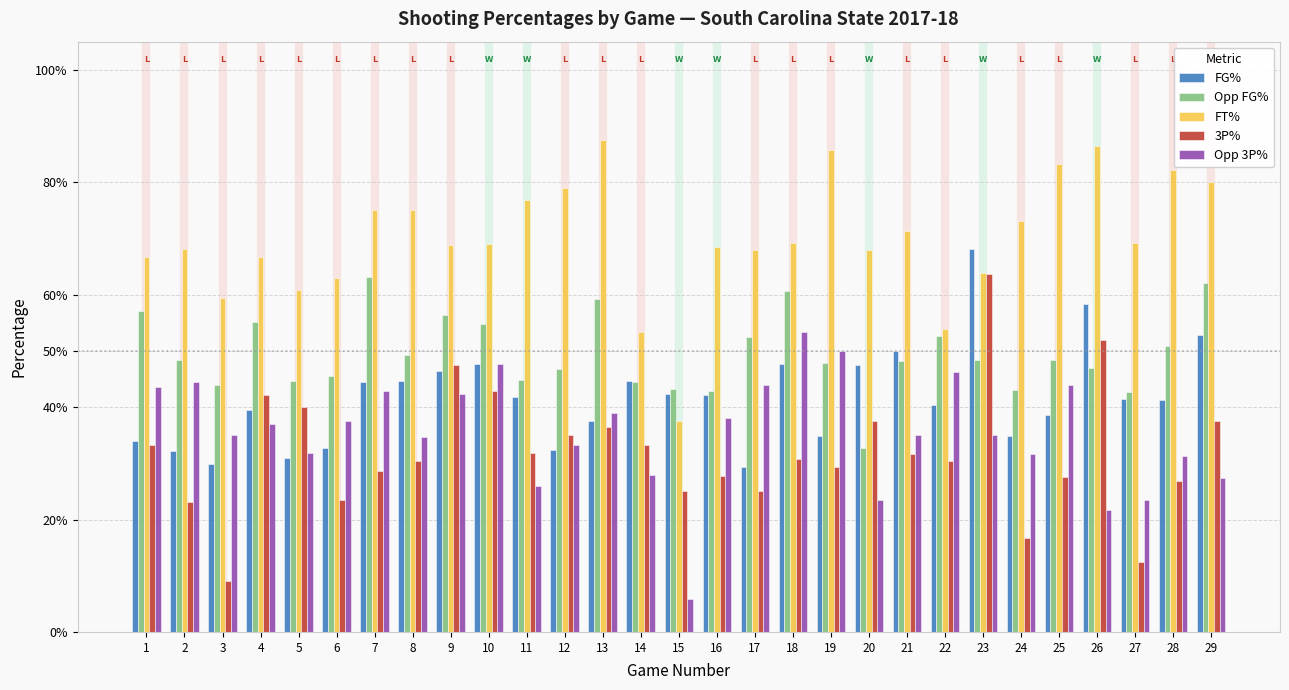

What is the smallest value displayed?

0.1